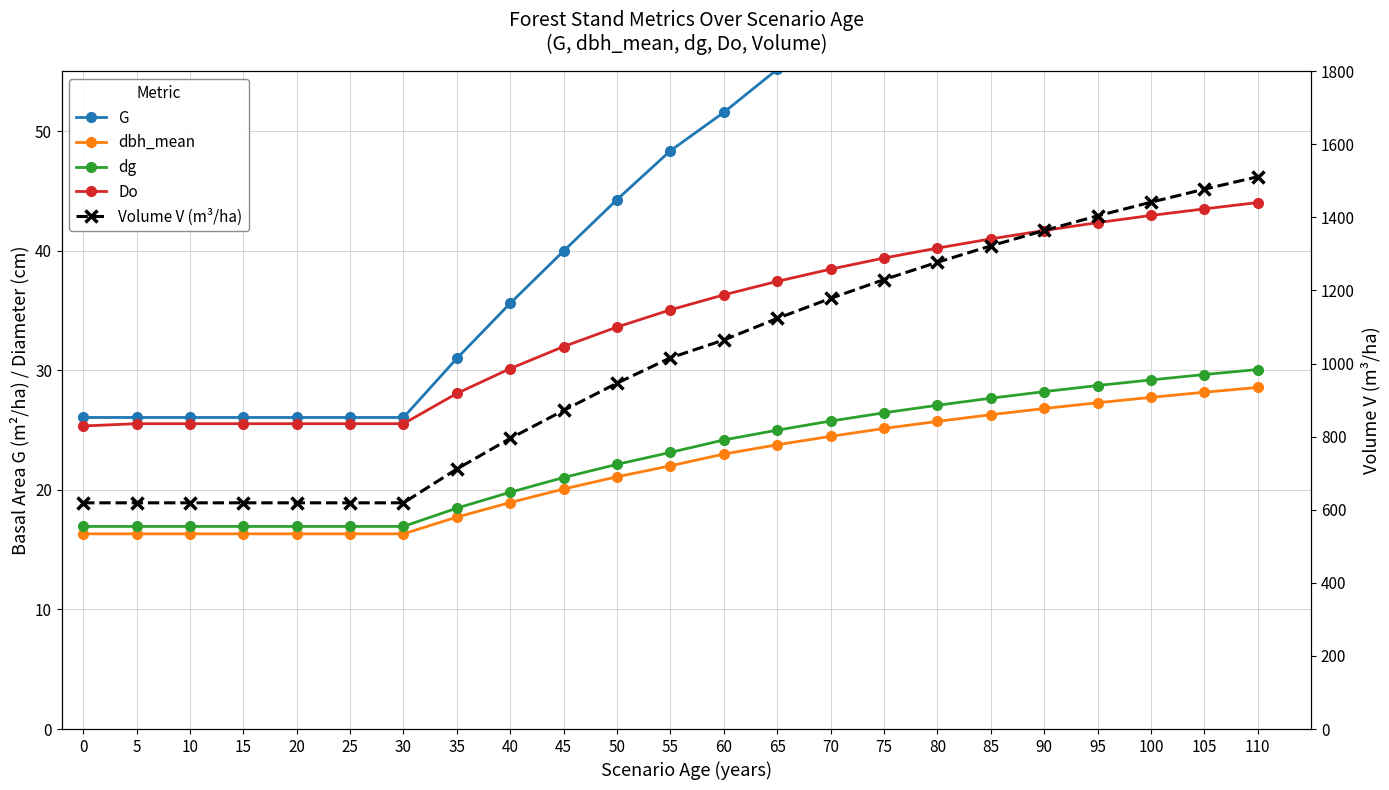

What is the value of the Do point at the 10th from the left?

32.0